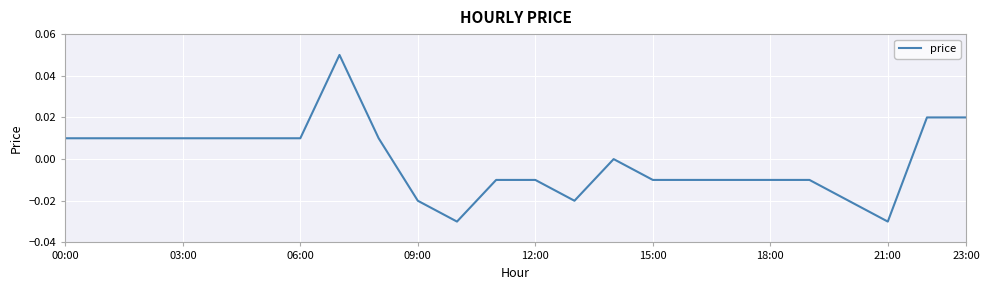

What is the label of the 3rd point from the right?

21:00